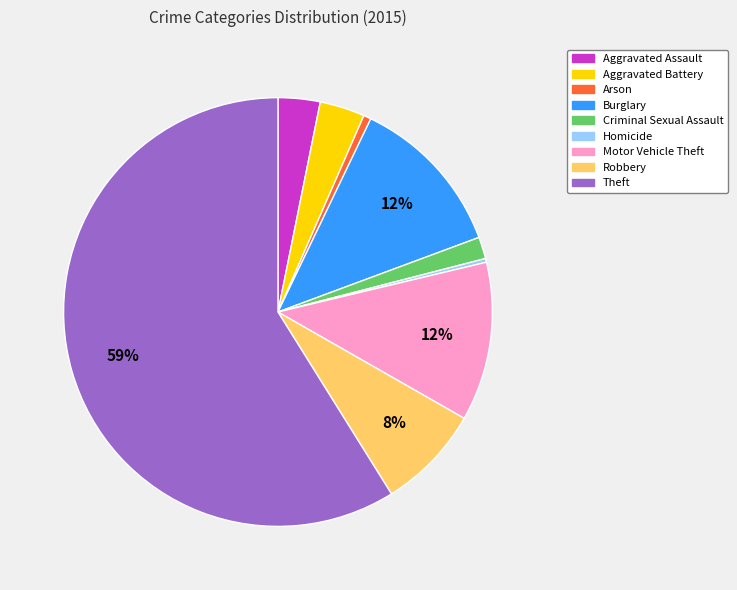

To the nearest percent, what is the difference between the Theft and Arson slice percentages?

58%